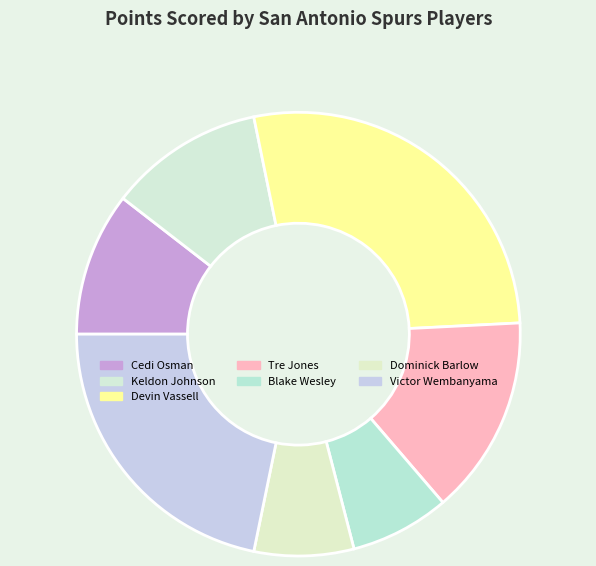

Count the number of slices in the pie.

7